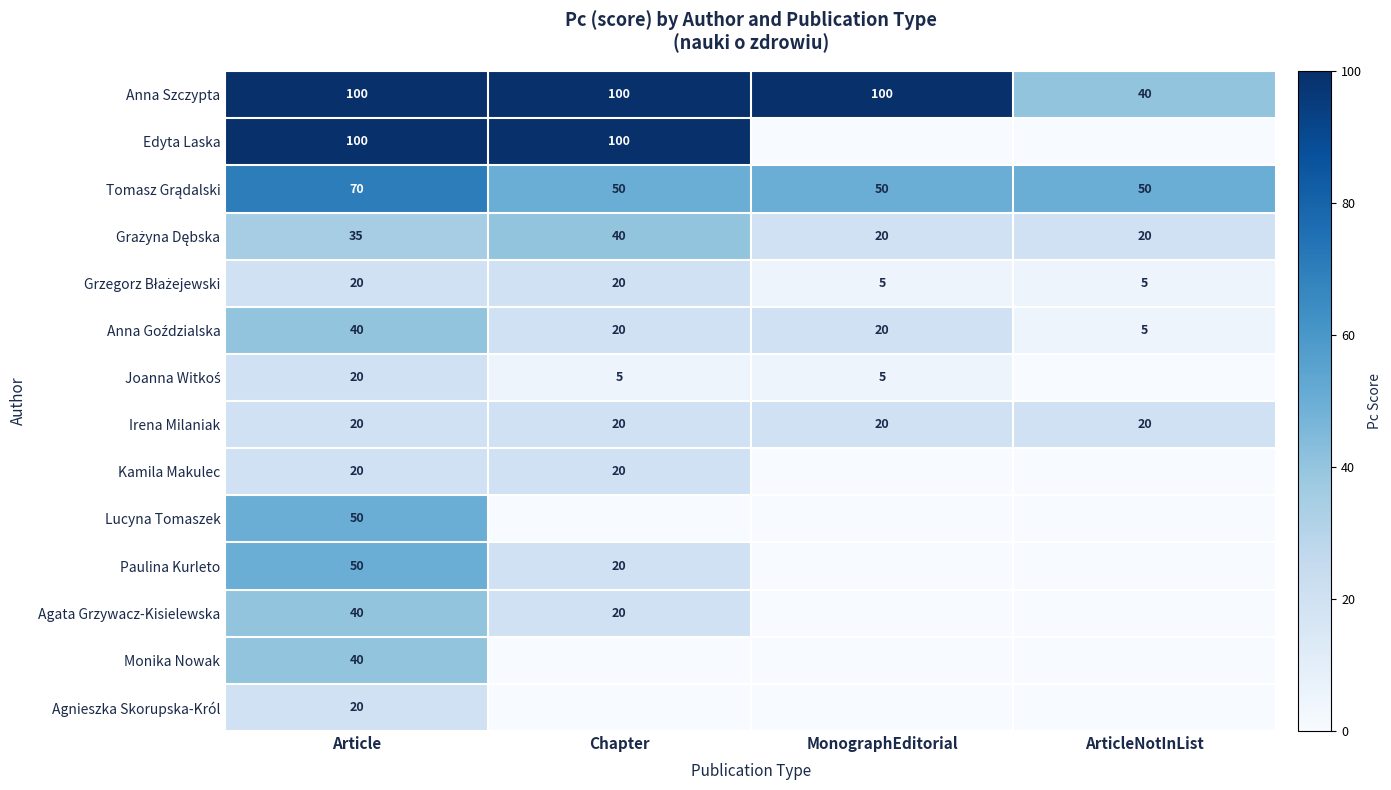

The Paulina Kurleto series shows 85 at Article. True or false?

False